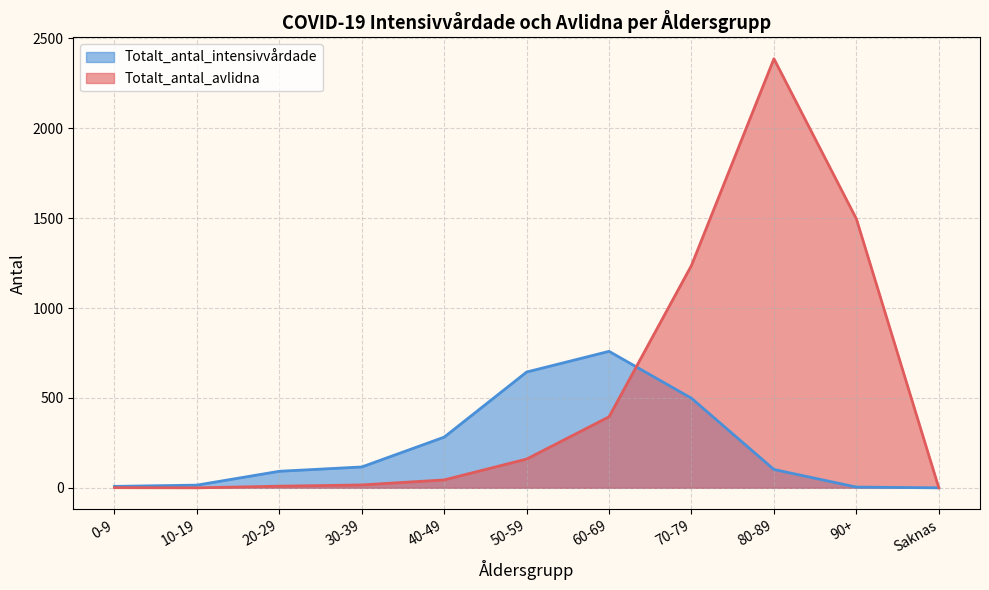

Which series has the largest total across all categories?

Totalt_antal_avlidna